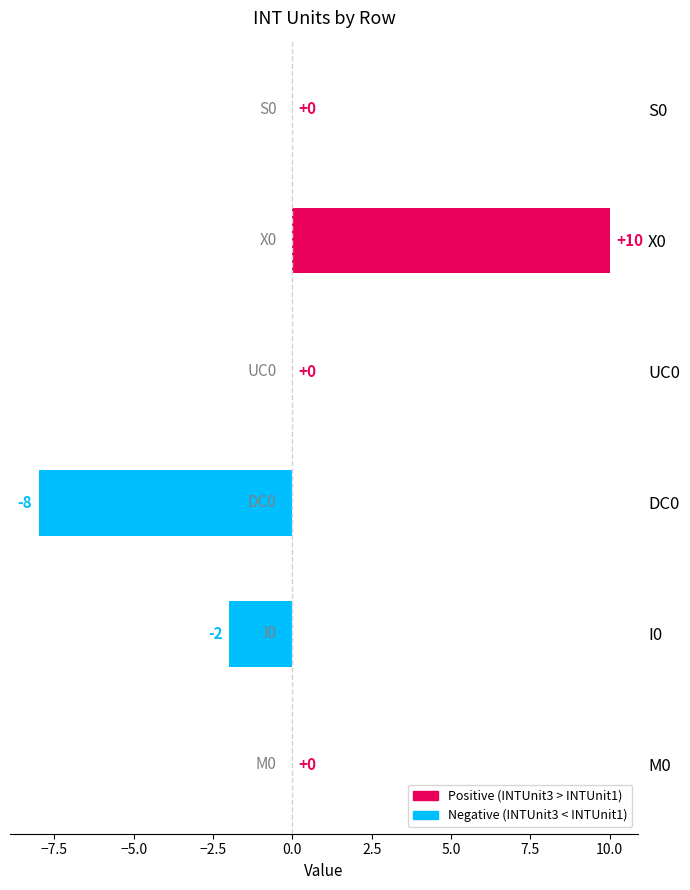

How many values are between -2 and 0?

4